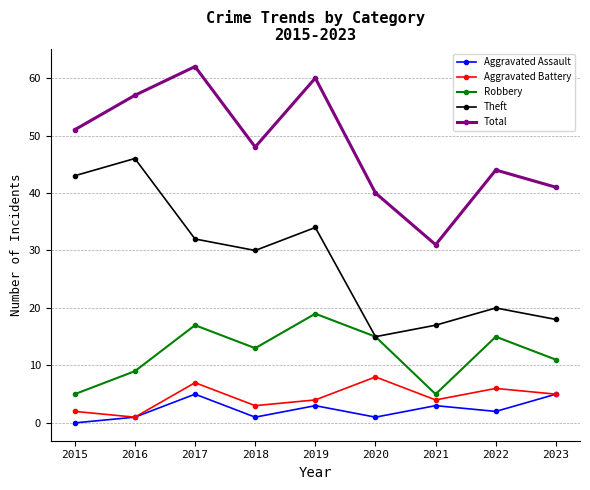

What is the difference between the maximum and minimum values in the Theft series?

31